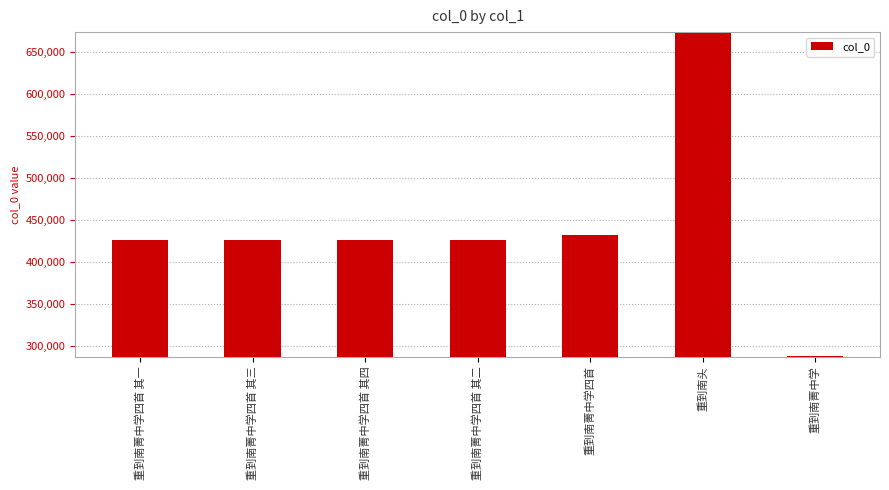

What is the change in value from 重到南菁中学四首 to 重到南菁中学?

-144051